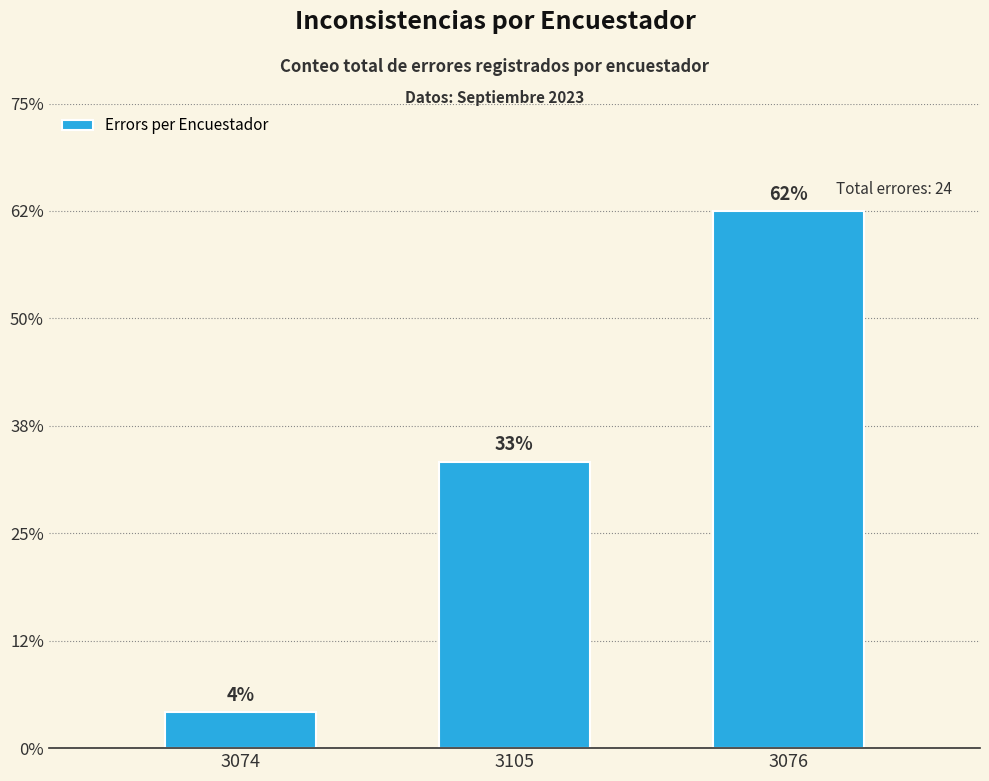

Which category has the highest value across all series?

3076